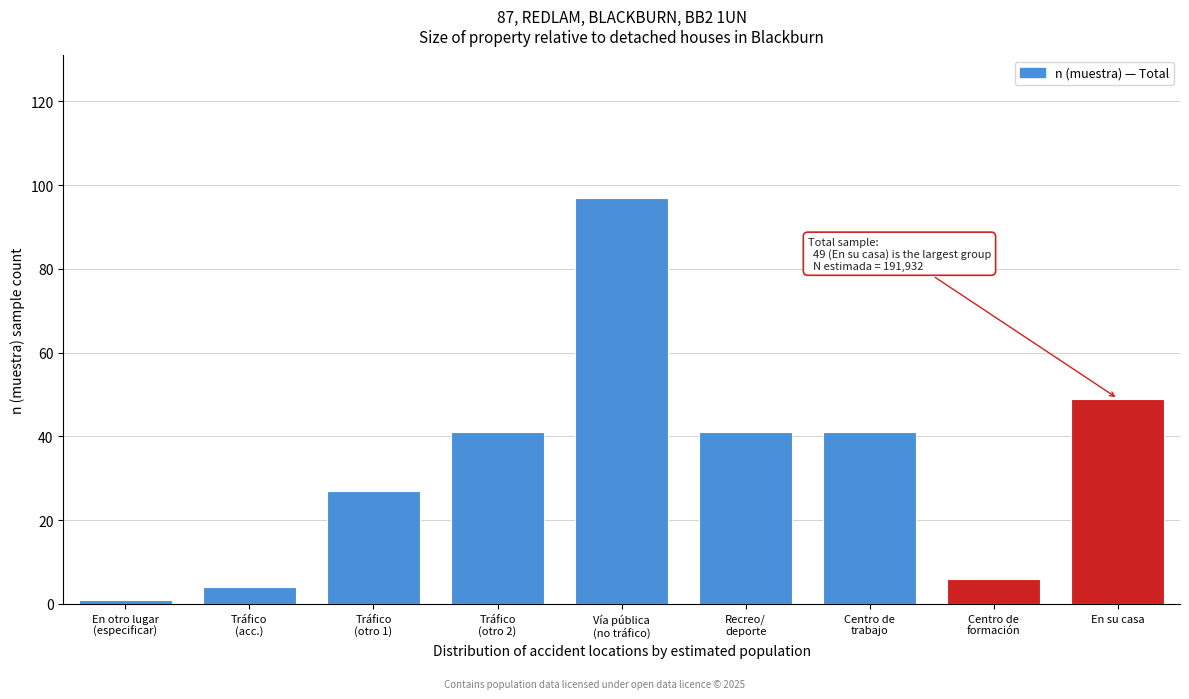

Reading left to right, what are all the values shown in this chart?

1	4	27	41	97	41	41	6	49